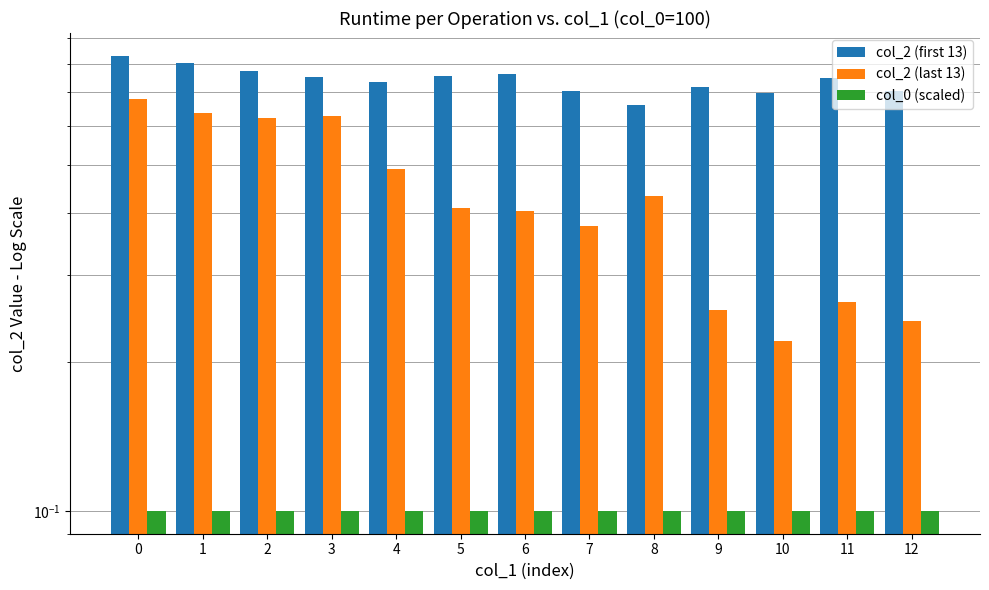

Reading left to right, list all the values displayed in this chart.

col_2 (first 13): 0.8	0.8	0.8	0.8	0.7	0.8	0.8	0.7	0.7	0.7	0.7	0.7	0.7
col_2 (last 13): 0.7	0.6	0.6	0.6	0.5	0.4	0.4	0.4	0.4	0.3	0.2	0.3	0.2
col_0 (scaled): 0.1	0.1	0.1	0.1	0.1	0.1	0.1	0.1	0.1	0.1	0.1	0.1	0.1